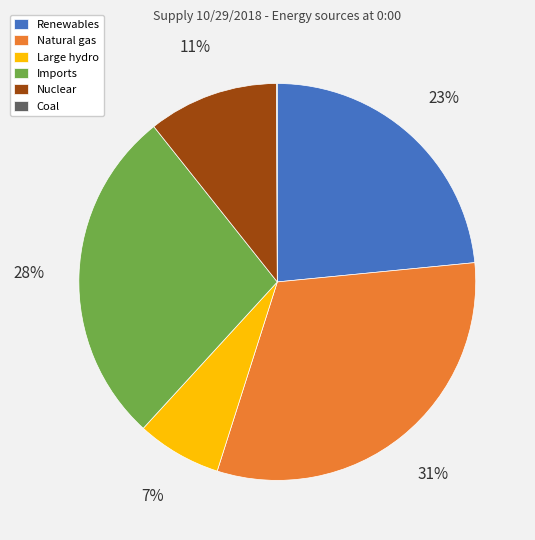

Between Nuclear and Natural gas, which is larger?

Natural gas